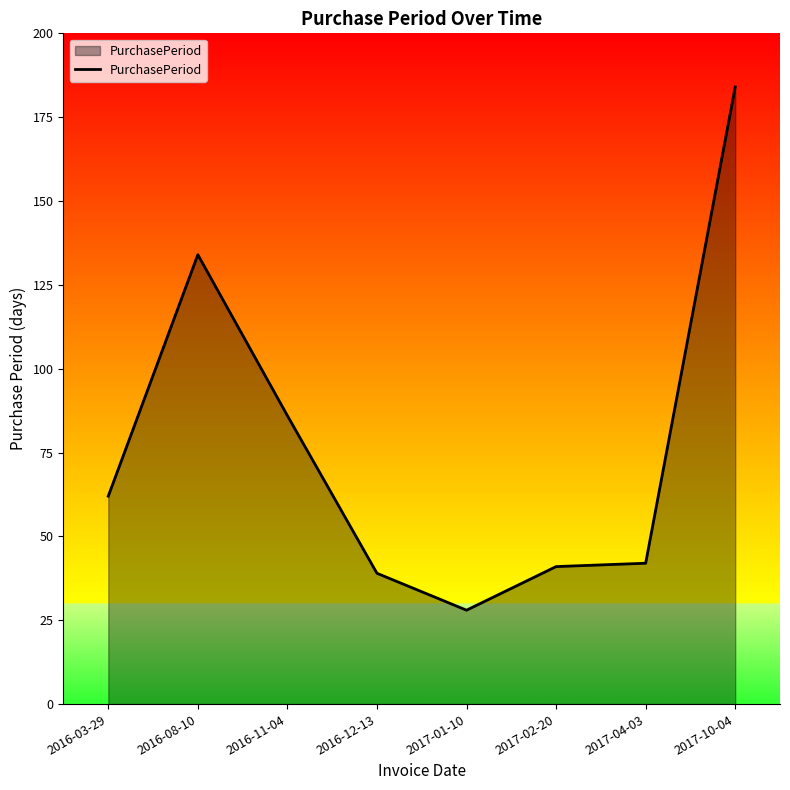

At which category does the chart reach its minimum across all series?

2017-01-10